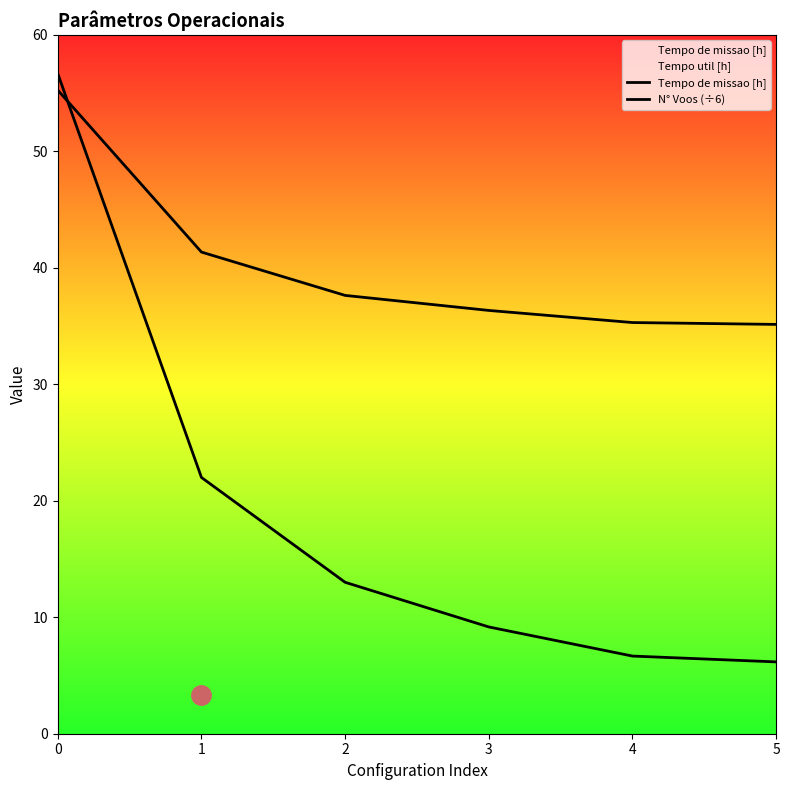

What is the spread (max minus min) of values at 0?

1.4